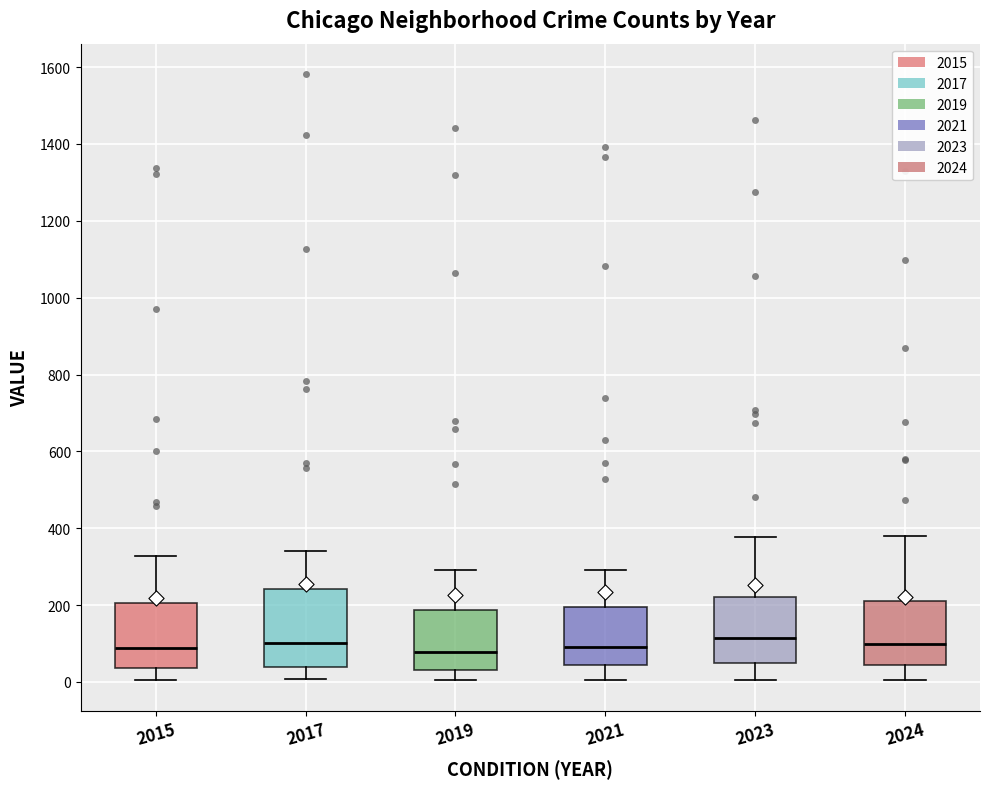

Reading left to right, transcribe this box plot: for each box, give where its median line is, the range the box spans, and where its two whiskers end, as read against the y-axis. The values are not printed on the chart, so give them approximately, as read against the axis.

2015: median 80, box 40 to 200, whiskers 0 to 320
2017: median 100, box 40 to 240, whiskers 0 to 340
2019: median 80, box 40 to 180, whiskers 0 to 300
2021: median 100, box 40 to 200, whiskers 0 to 300
2023: median 120, box 40 to 220, whiskers 0 to 380
2024: median 100, box 40 to 220, whiskers 0 to 380